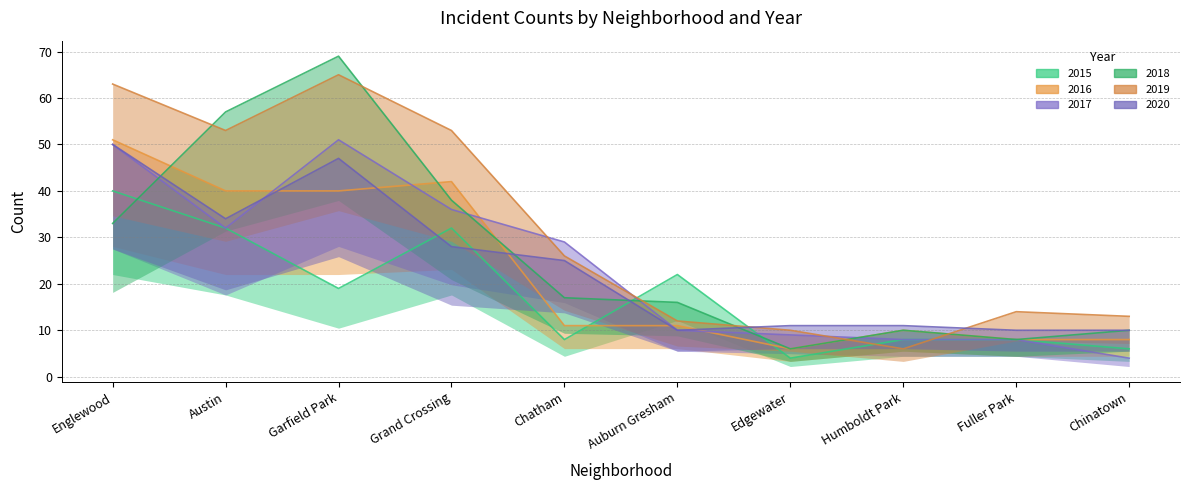

What is the value of the 2016 point at the 4th from the left?

42